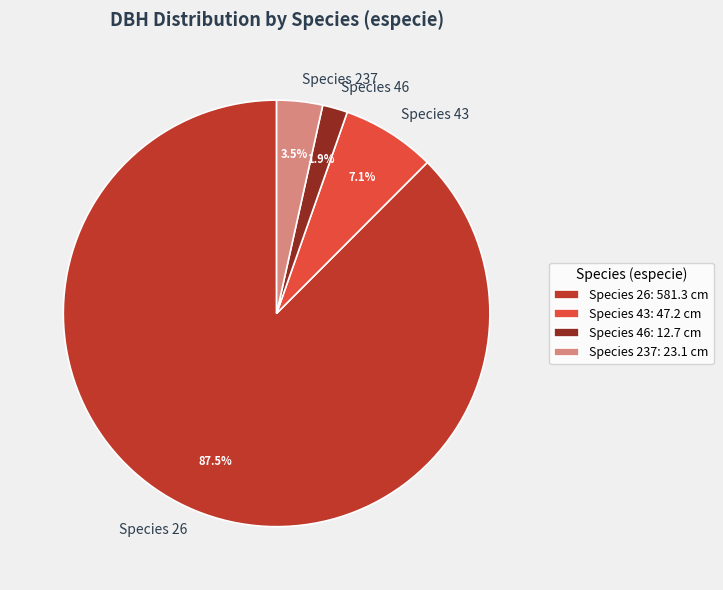

What percentage is NOT represented by Species 237?

96.5%